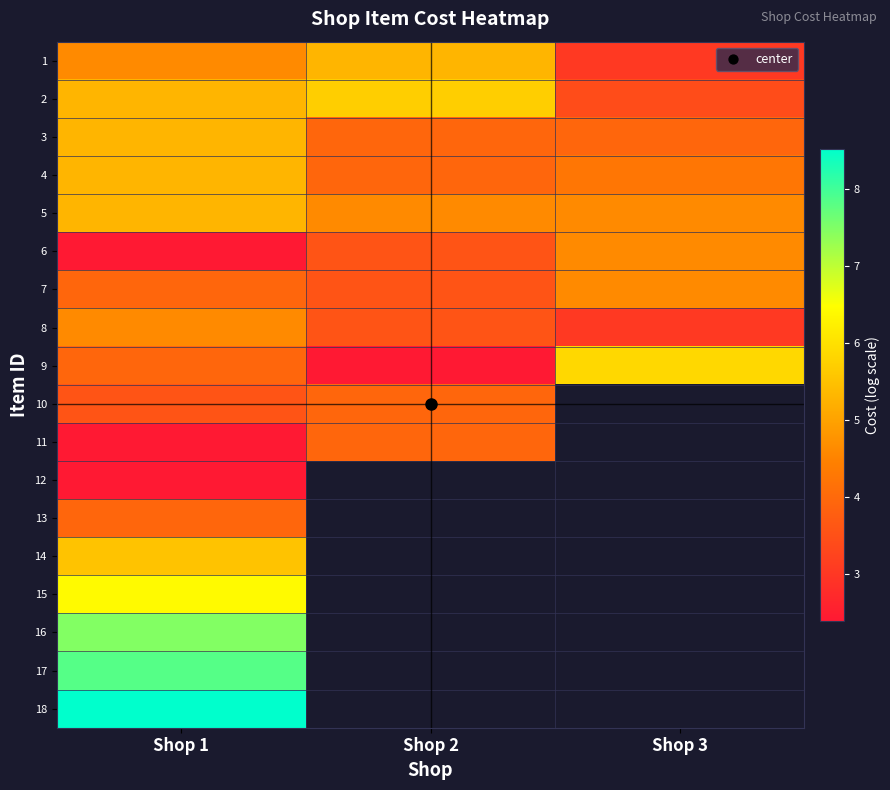

How many series are shown in this chart?

18